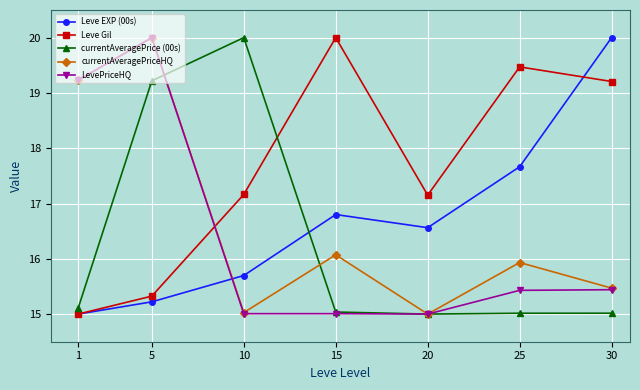

Is the value of Leve EXP (00s) at 30 greater than the value of LevePriceHQ at 30?

Yes